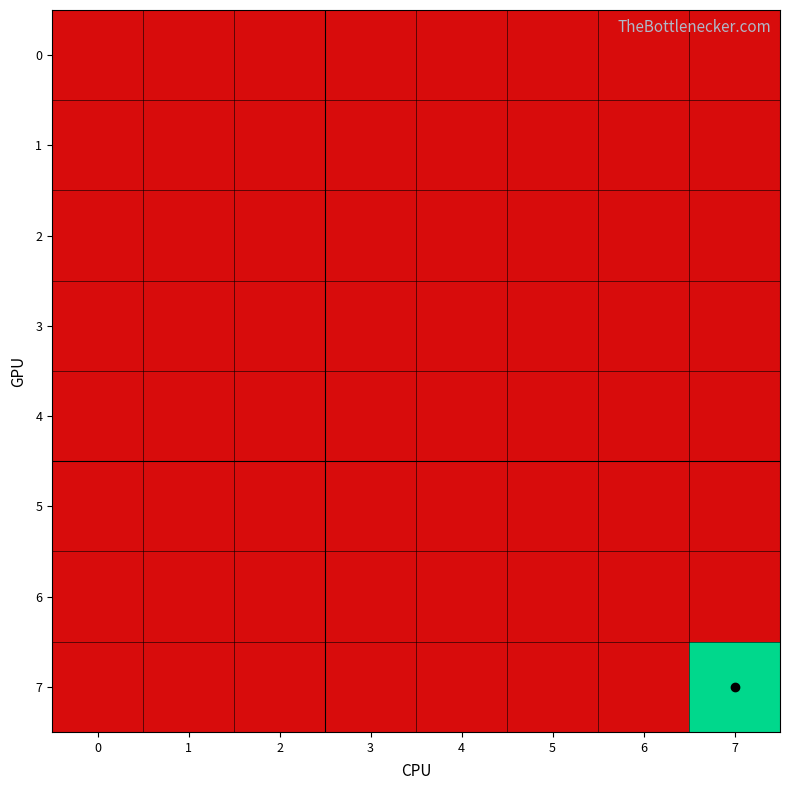

Rank the series at 5 from lowest to highest value.

0, 1, 2, 3, 4, 5, 6, 7